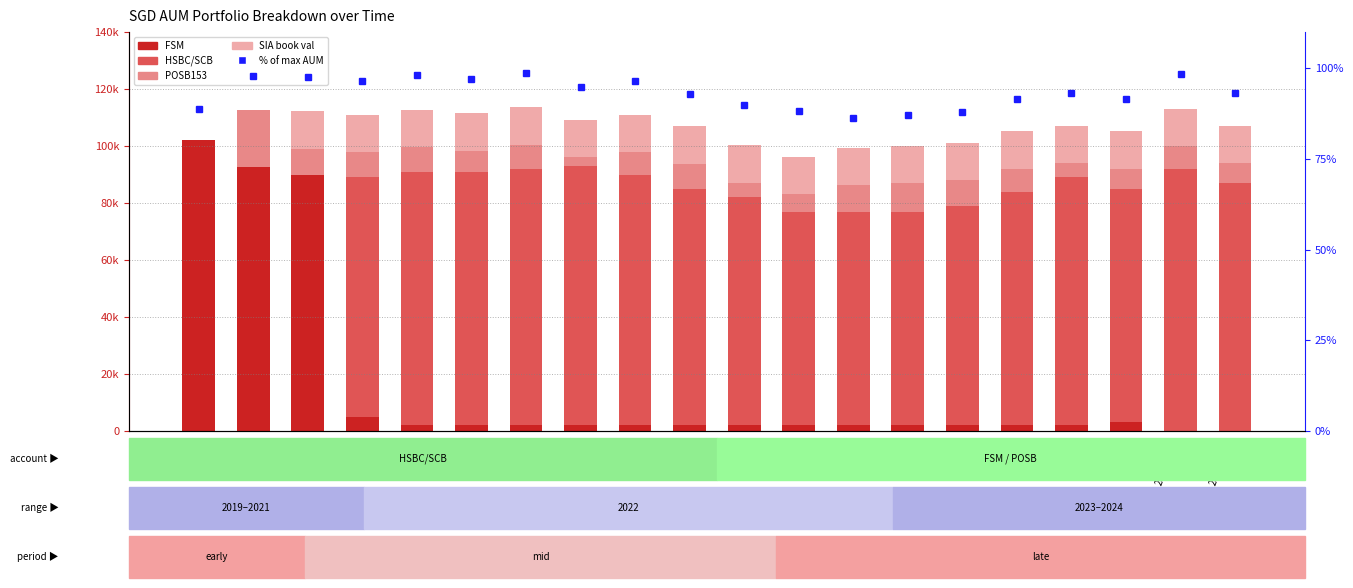

Reading right to left, list all the values displayed in this chart.

FSM: 0.0	0.0	3000.0	2000.0	2000.0	2000.0	2000.0	2000.0	2000.0	2000.0	2000.0	2000.0	2000.0	2000.0	2000.0	2000.0	5000.0	90000.0	92574.0	102000.0
HSBC/SCB: 87000.0	92000.0	82000.0	87000.0	82000.0	77000.0	75000.0	75000.0	75000.0	80000.0	83000.0	88000.0	91000.0	90000.0	89000.0	89000.0	84000.0	0.0	0.0	0.0
POSB153: 7000.0	8000.0	7000.0	5000.0	8000.0	9000.0	10000.0	9251.0	6195.0	5099.0	8751.0	7877.0	3067.0	8462.0	7372.0	8672.0	8848.0	9117.0	20000.0	0.0
SIA book val: 13108.0	13108.0	13108.0	13108.0	13108.0	13108.0	13108.0	13108.0	13108.0	13108.0	13108.0	13108.0	13108.0	13108.0	13108.0	13108.0	13108.0	13108.0	0.0	0.0
% of max AUM: 93.1	98.4	91.4	93.1	91.4	87.9	87.1	86.4	88.1	89.7	92.9	96.5	94.9	98.8	96.9	98.1	96.5	97.6	97.9	88.7